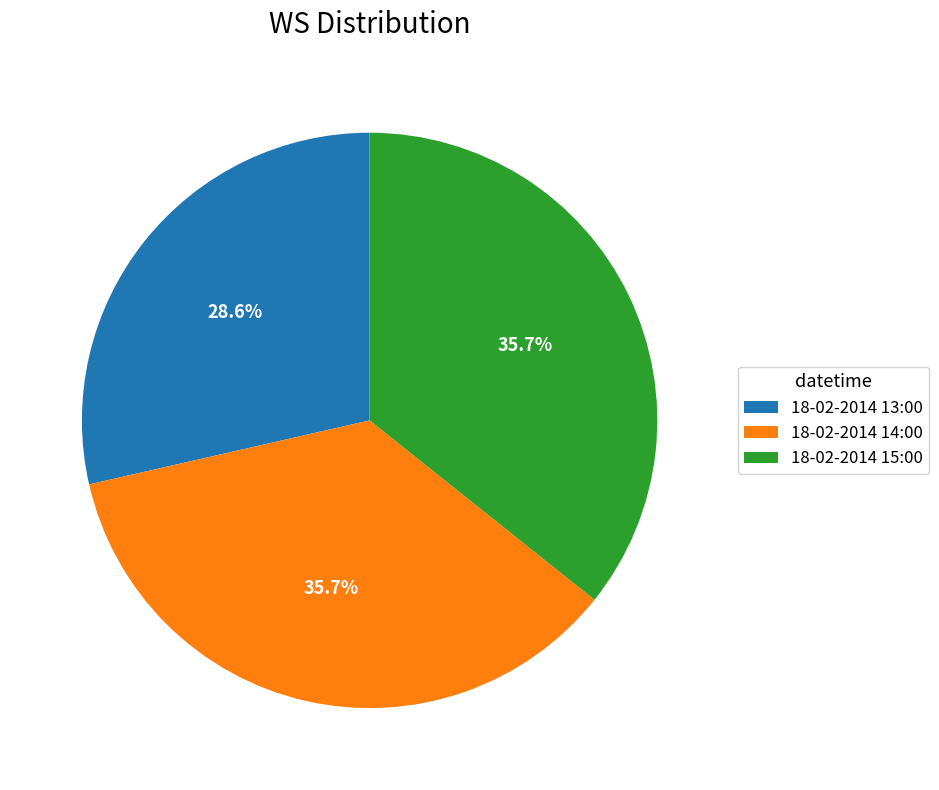

To the nearest percent, what is the average slice percentage?

33%